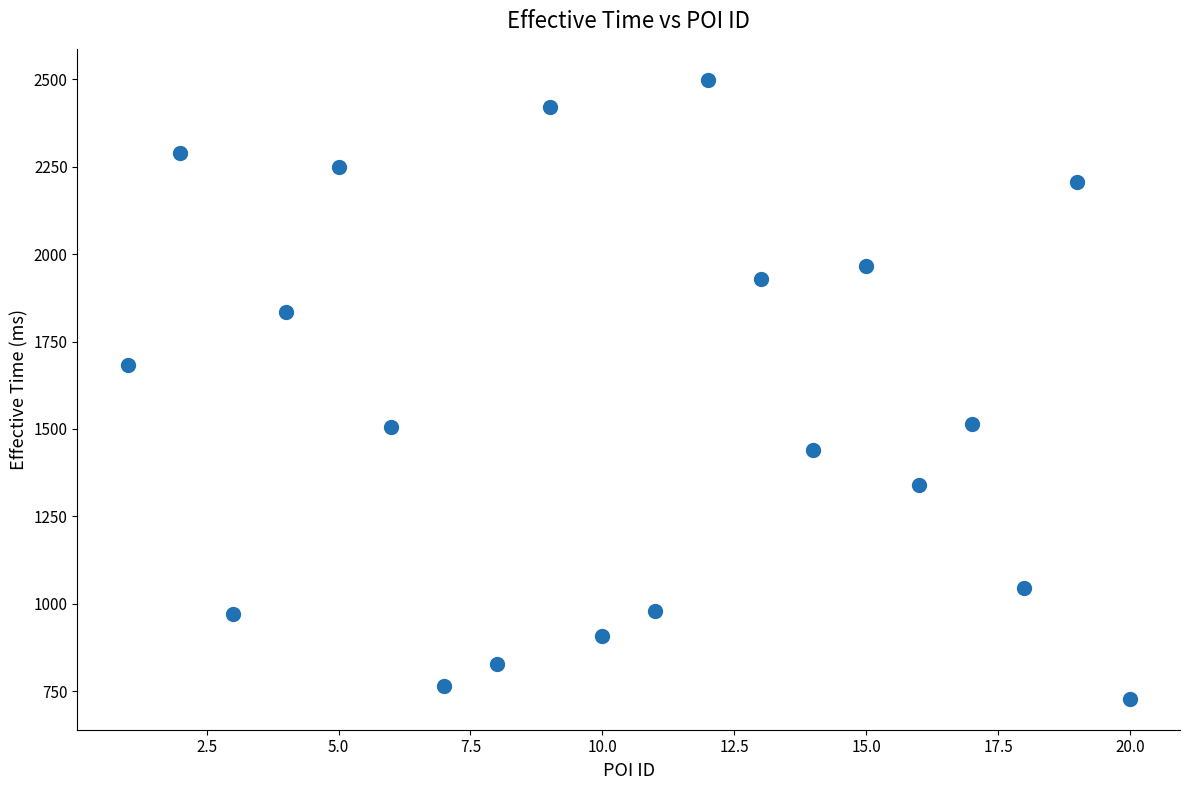

What Y value in the scatter plot is closest to 1613?

1682